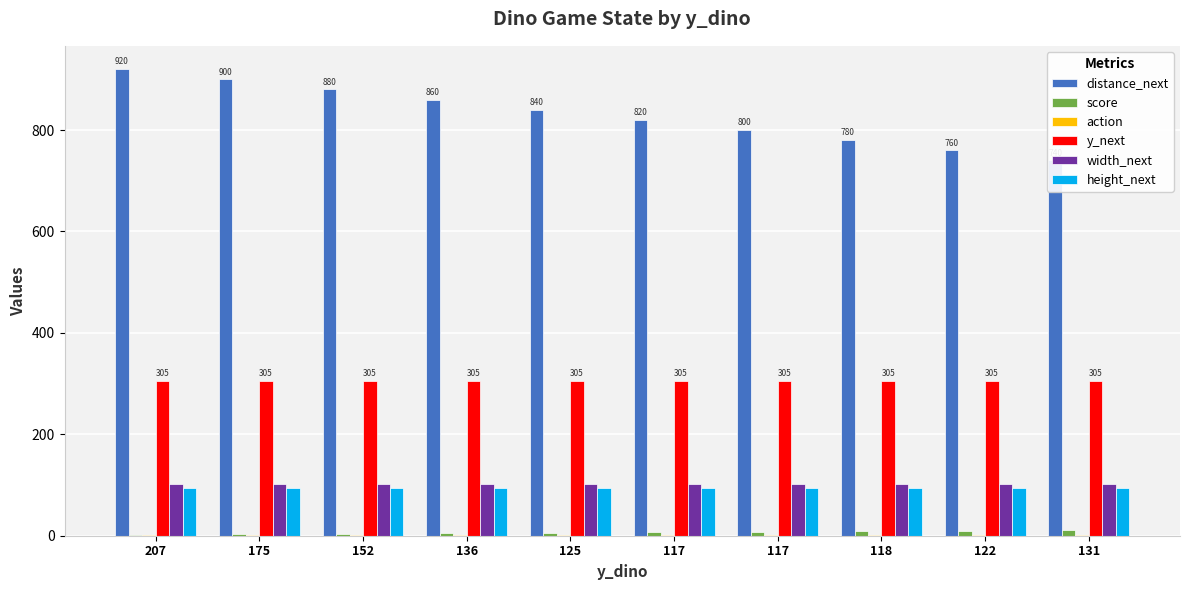

What are all the series names shown in the legend?

distance_next, score, action, y_next, width_next, height_next